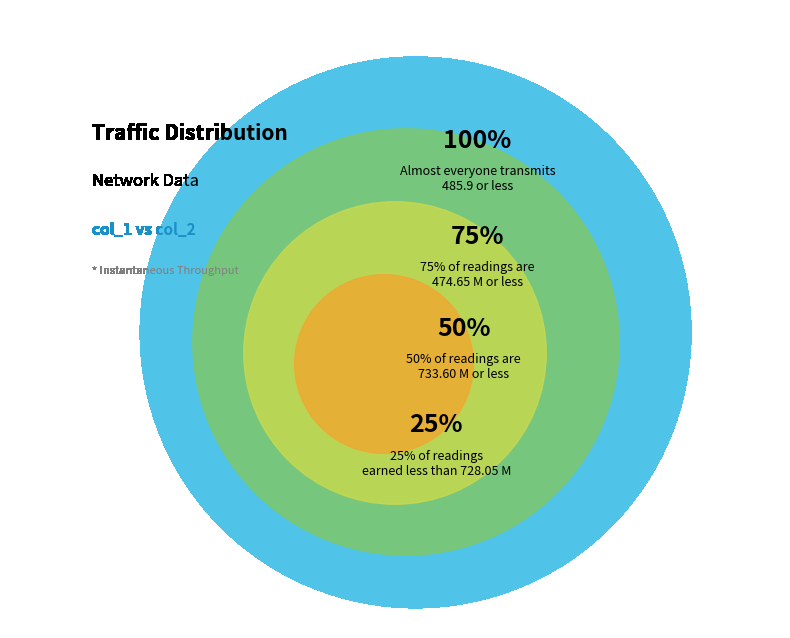

Which slice is the smallest?

728.05 M